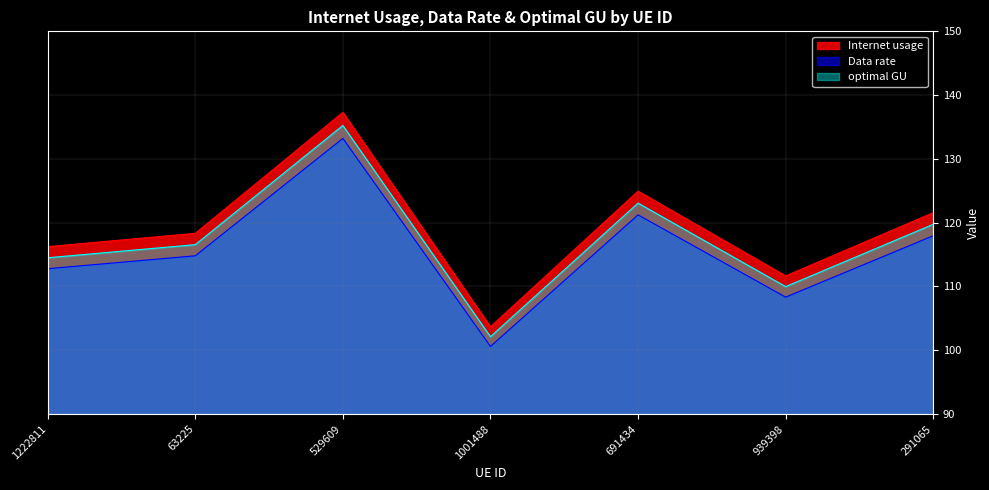

Rank the categories by Internet usage value from highest to lowest.

529609, 691434, 291065, 63225, 1222811, 939398, 1001488